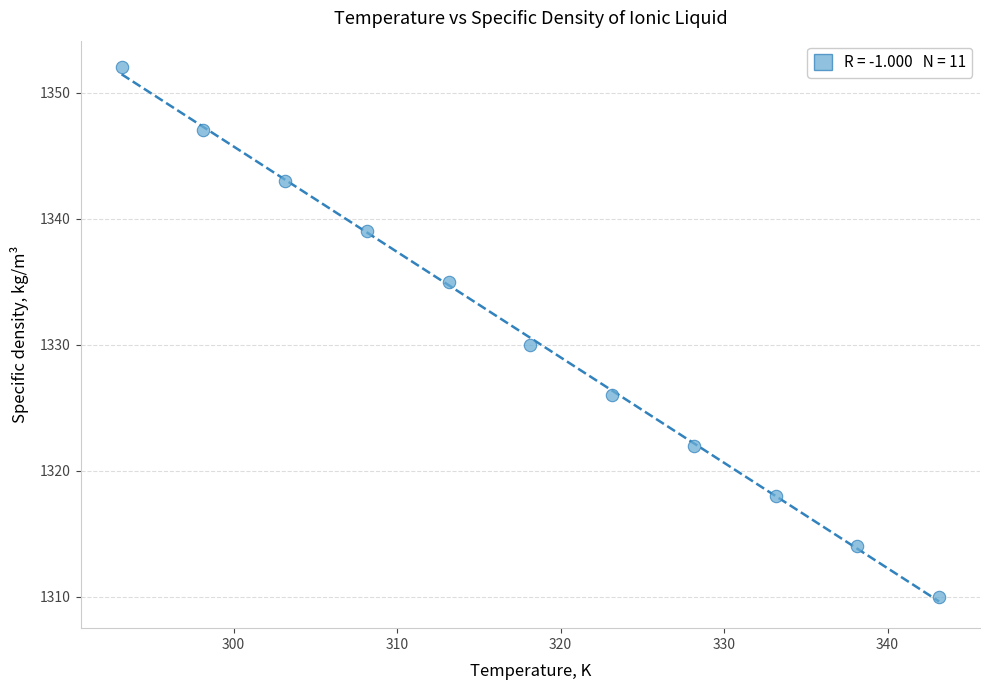

What is the average Y value?

1331